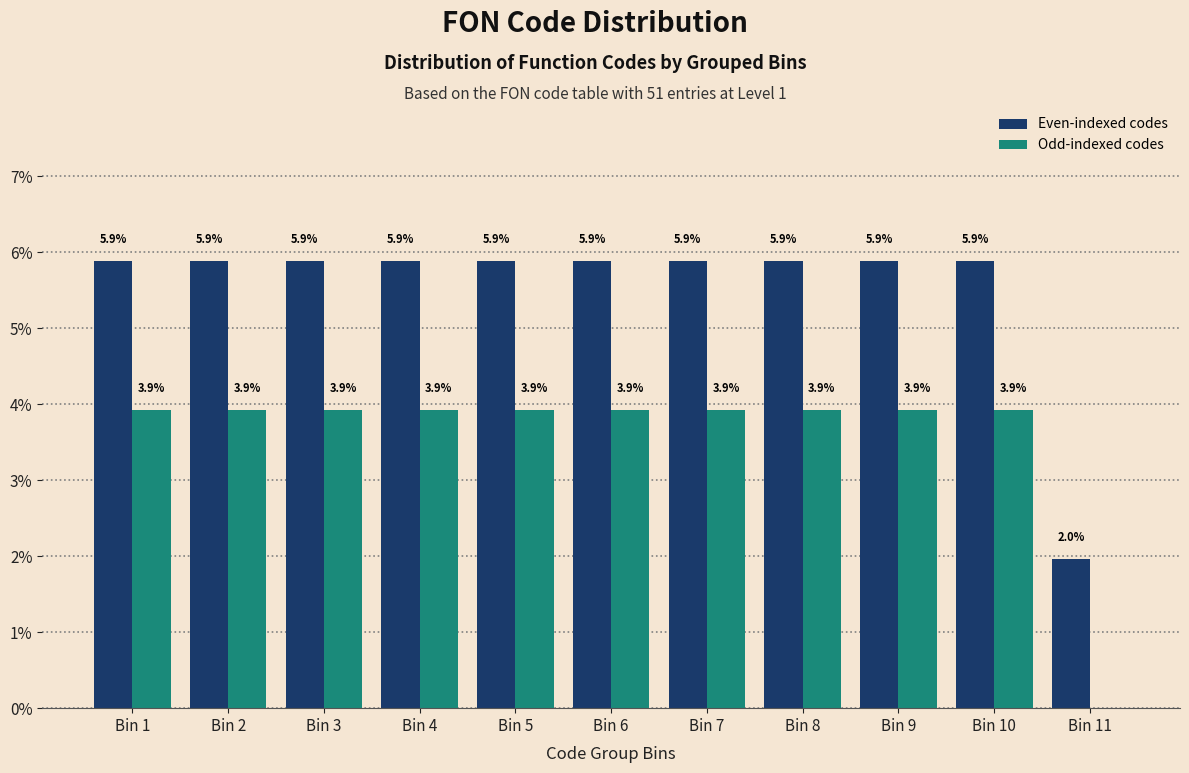

Reading right to left, extract all data points from this chart.

Even-indexed codes: Bin 11=2.0	Bin 10=5.9	Bin 9=5.9	Bin 8=5.9	Bin 7=5.9	Bin 6=5.9	Bin 5=5.9	Bin 4=5.9	Bin 3=5.9	Bin 2=5.9	Bin 1=5.9
Odd-indexed codes: Bin 11=0.0	Bin 10=3.9	Bin 9=3.9	Bin 8=3.9	Bin 7=3.9	Bin 6=3.9	Bin 5=3.9	Bin 4=3.9	Bin 3=3.9	Bin 2=3.9	Bin 1=3.9